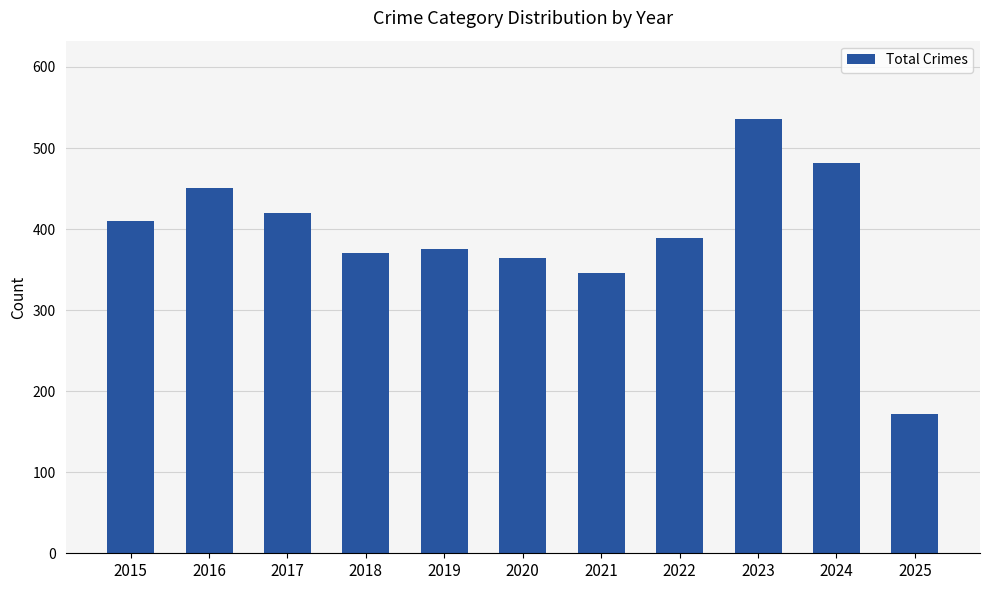

How many bars are there in total?

11